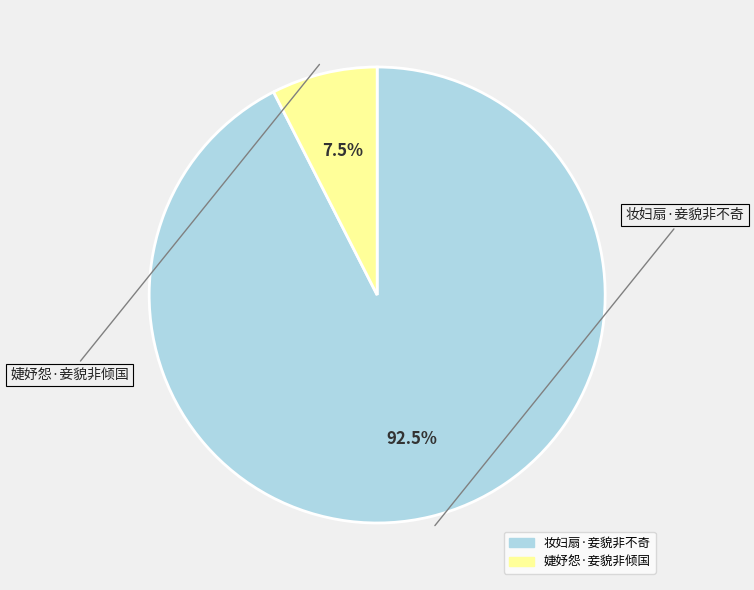

How much of the chart is everything except 妆妇扇·妾貌非不奇?

7.5%